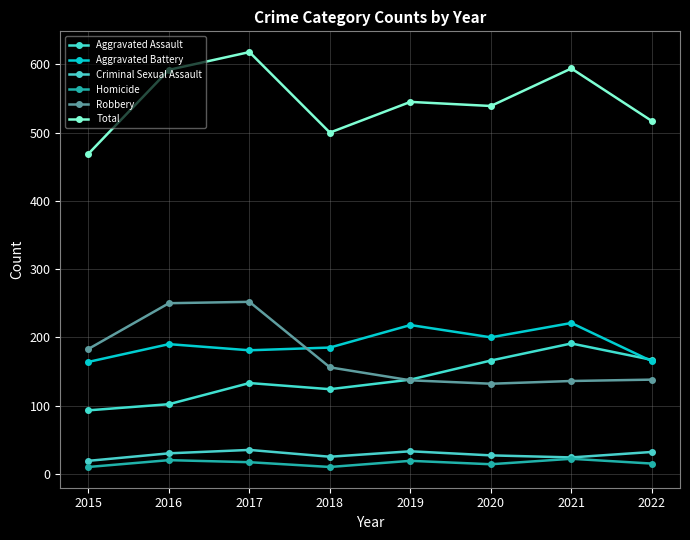

Which category has the lowest value in the Homicide series?

2015